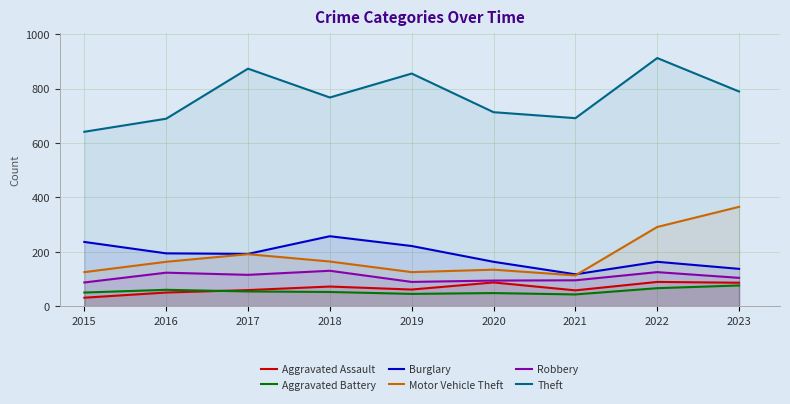

Which series has the largest range (max minus min)?

Theft